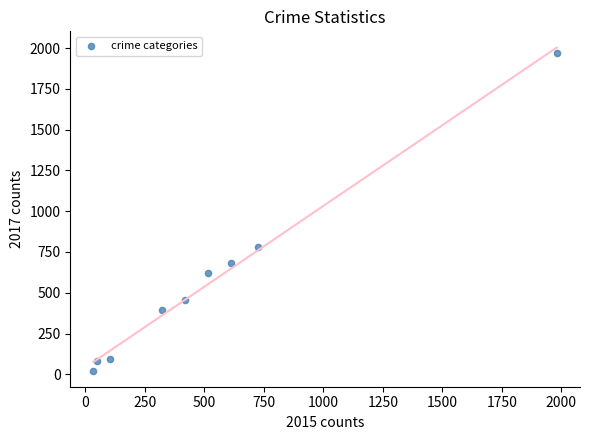

What is the range of Y values (max minus min)?

1945